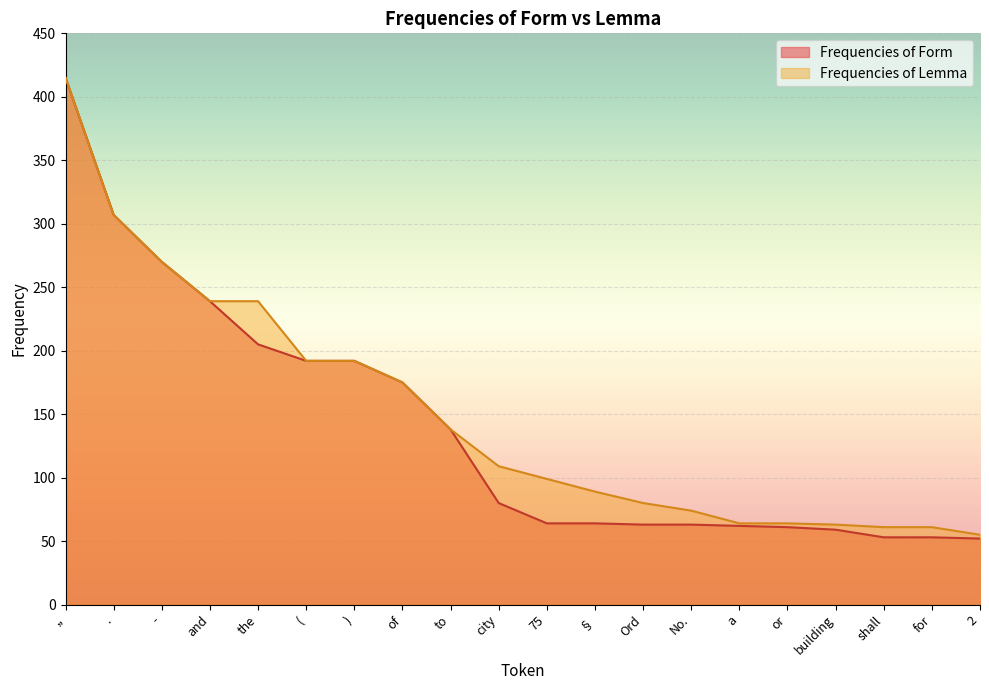

What is the maximum value shown in the chart?

415